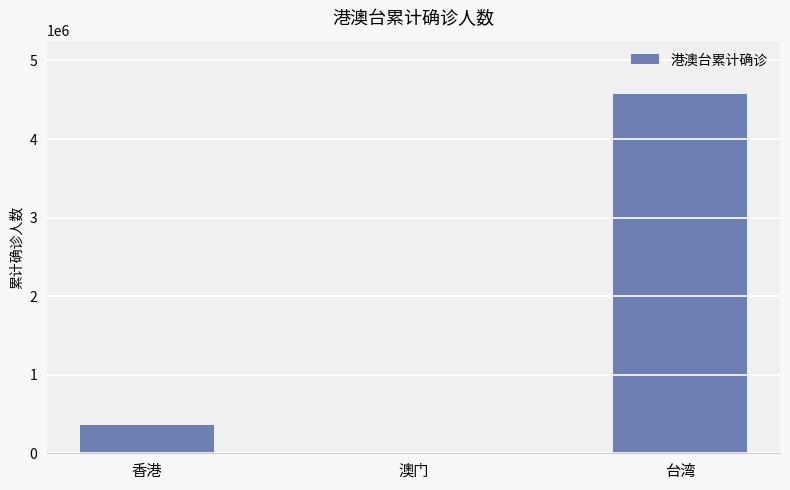

What is the difference between the values at 澳门 and 台湾?

4566331